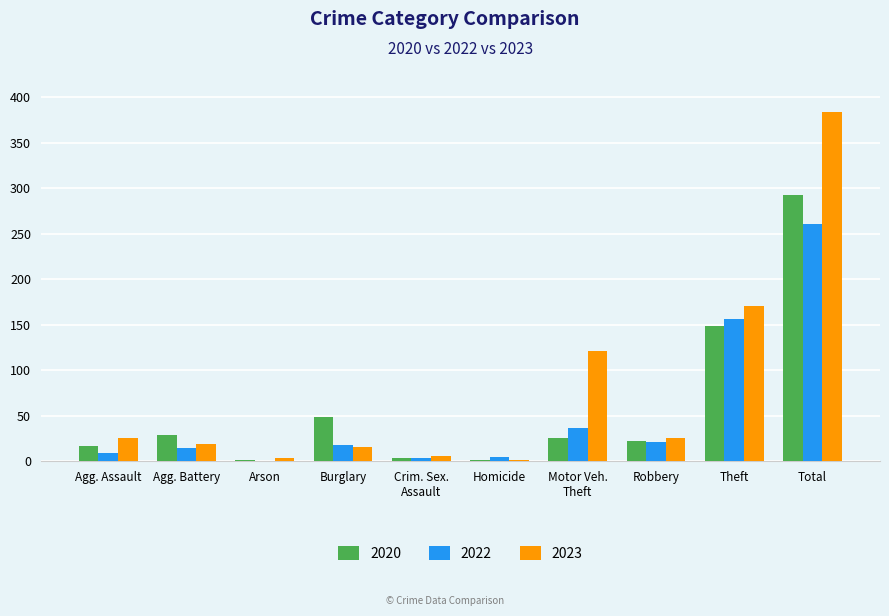

Where is 2023 nearest to the value 192?

Theft